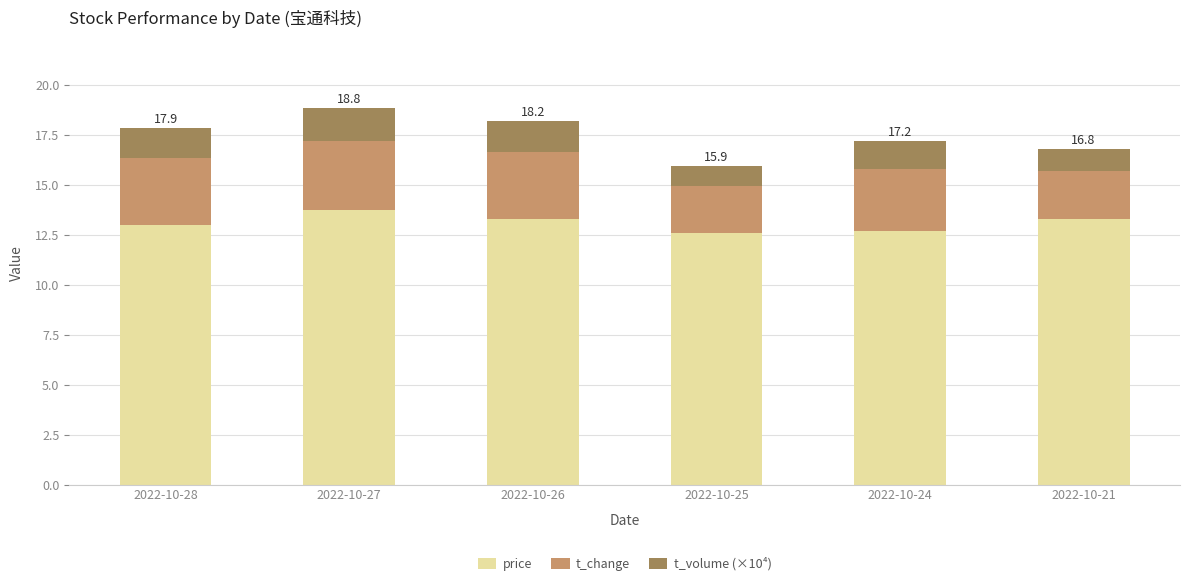

What is the sum of the price values at 2022-10-24 and 2022-10-21?

26.0